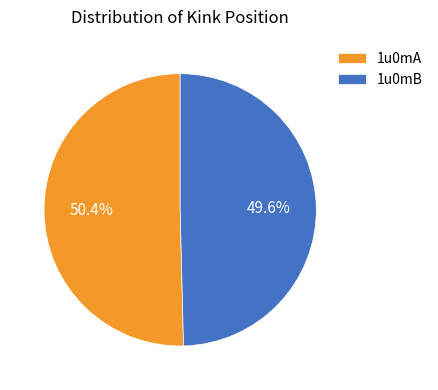

What is the smallest slice in the pie chart?

1u0mB